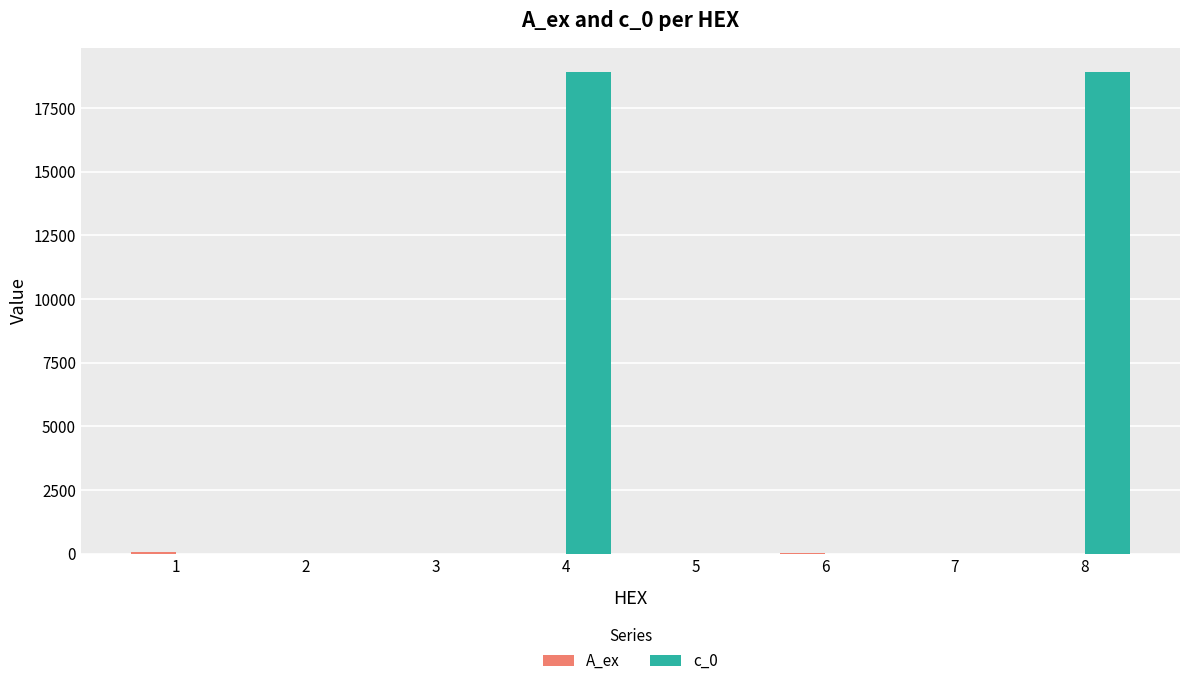

The value of c_0 at 4 is 18920.0. True or false?

True